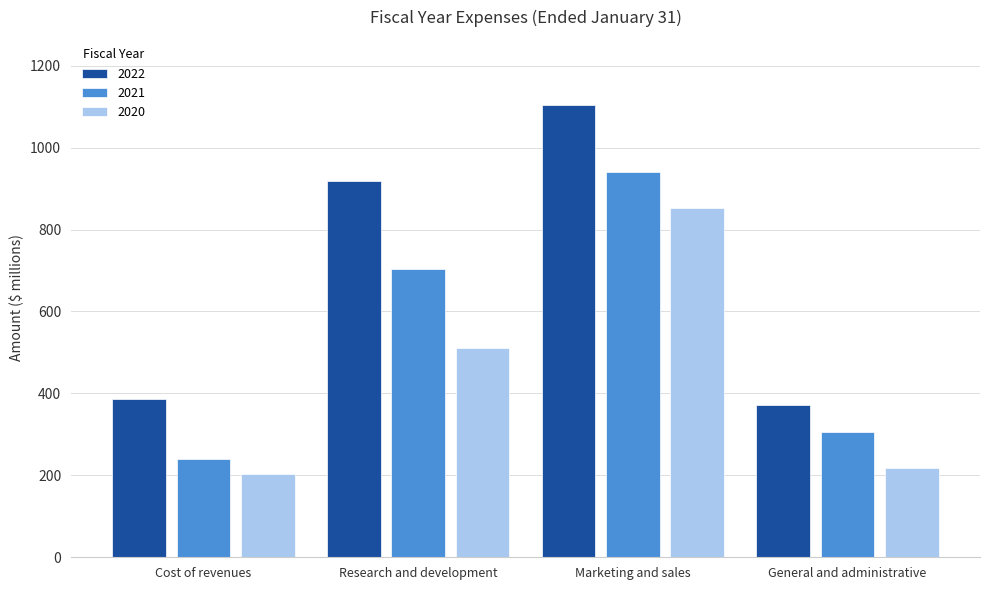

Count the number of categories in the chart.

4